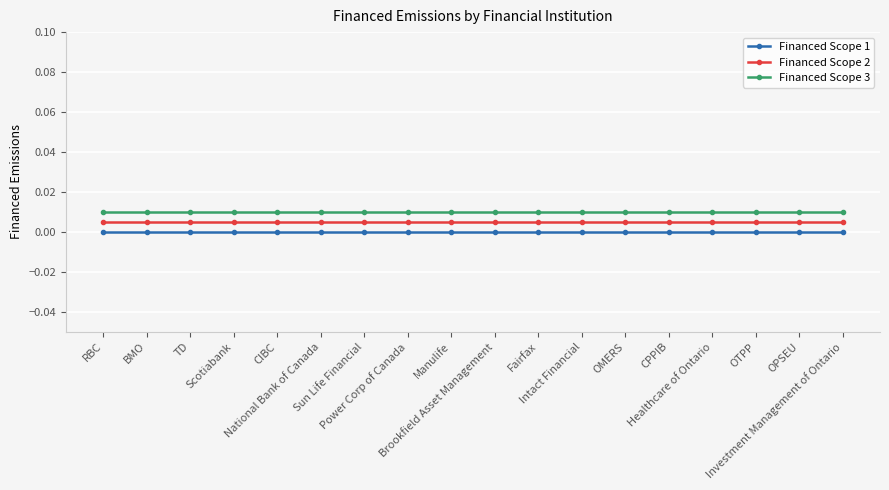

True or false: Financed Scope 2 and Financed Scope 1 intersect in this chart.

False